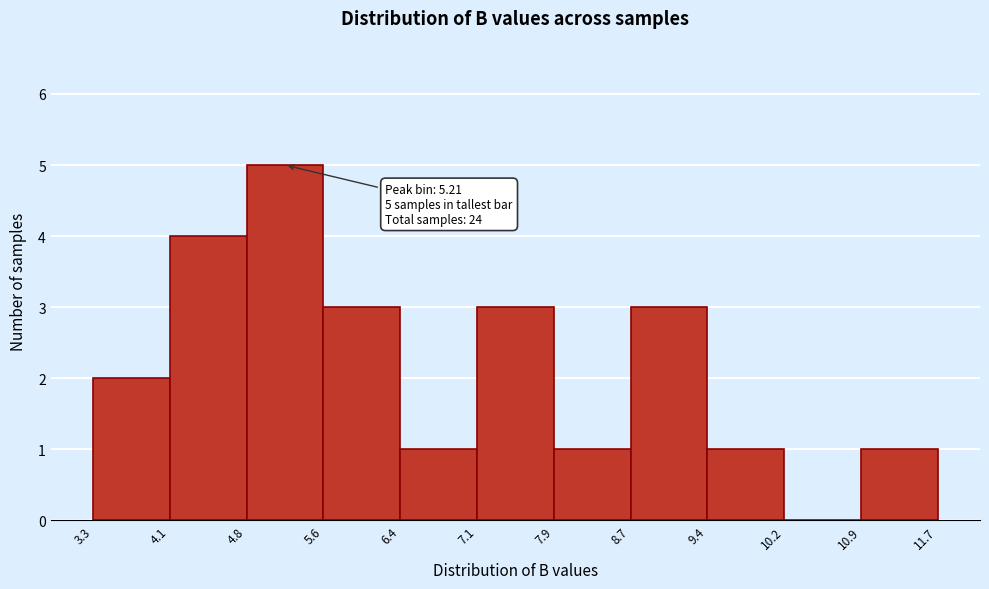

Which range on the x-axis has the tallest bar?

4.8 to 5.6